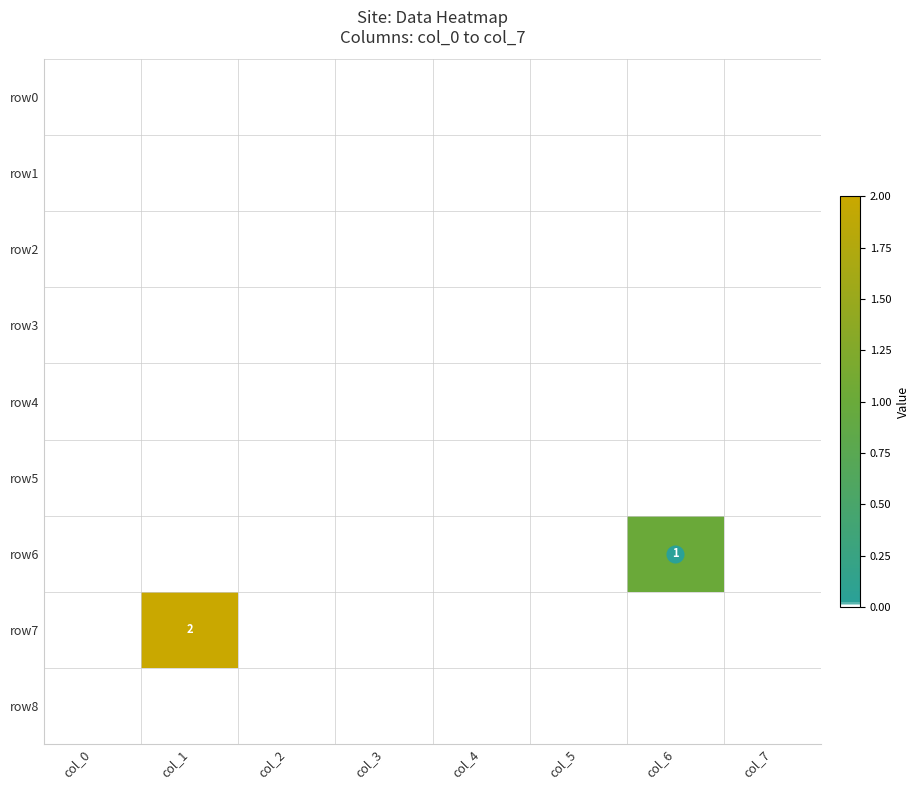

What is the maximum value shown in the chart?

2